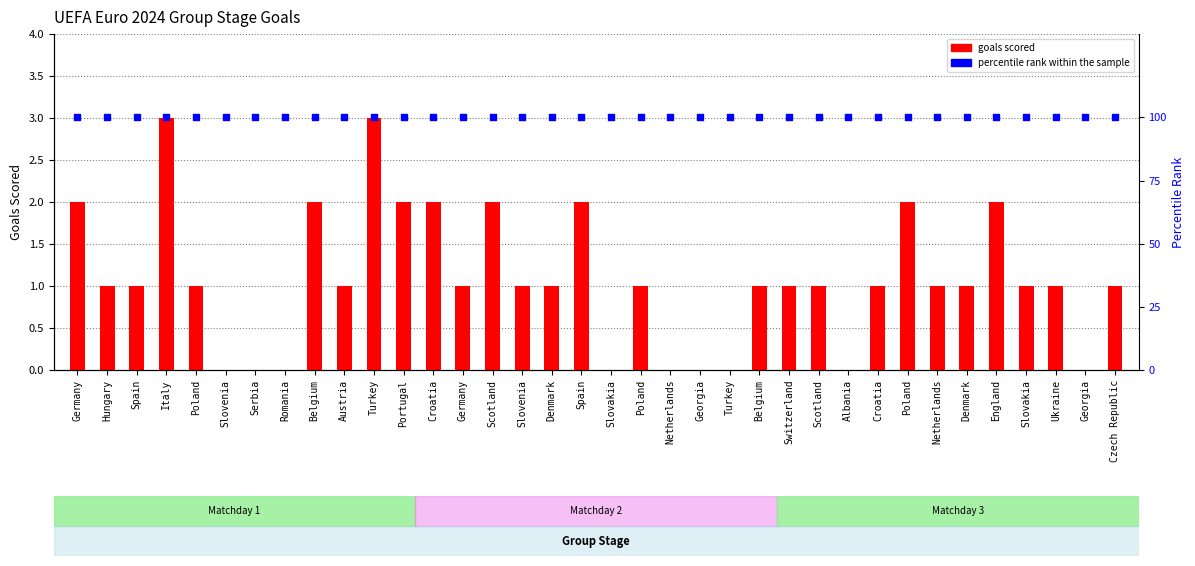

Which series has the widest spread of Y values?

goals scored